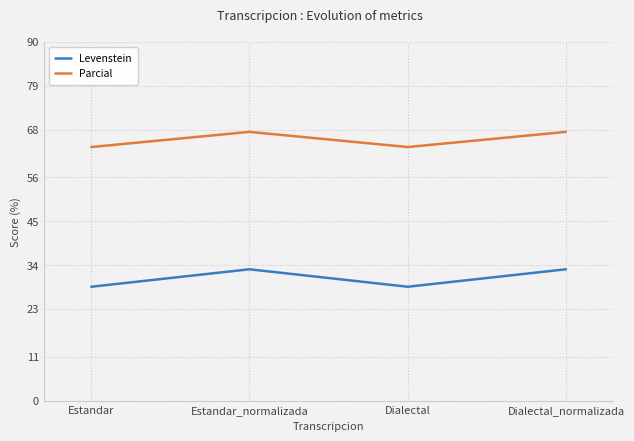

What position from the left is Estandar_normalizada?

2